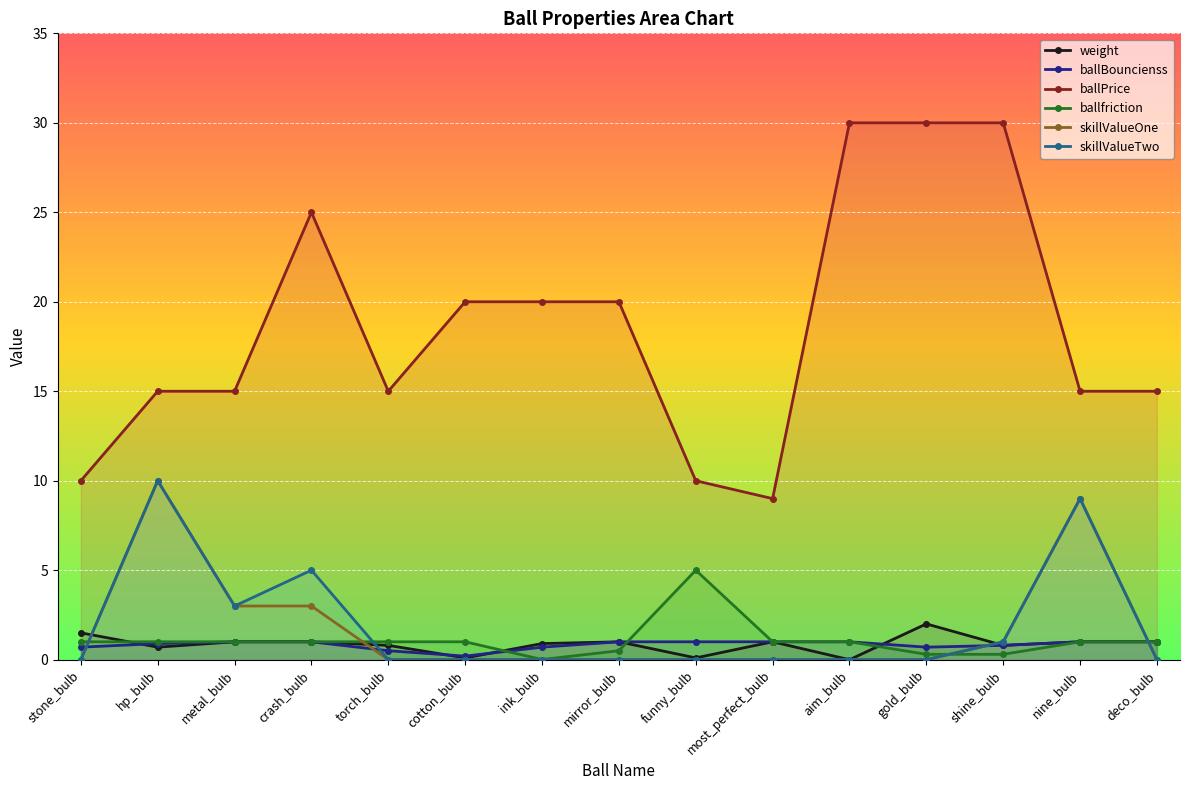

Rank the series by their maximum value, from lowest to highest.

ballBouncienss, weight, ballfriction, skillValueOne, skillValueTwo, ballPrice